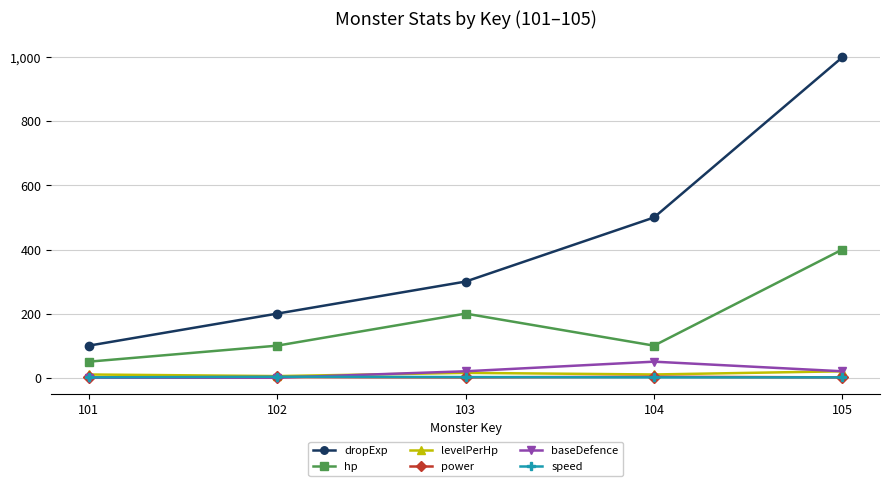

How many power values are between 1 and 2?

4